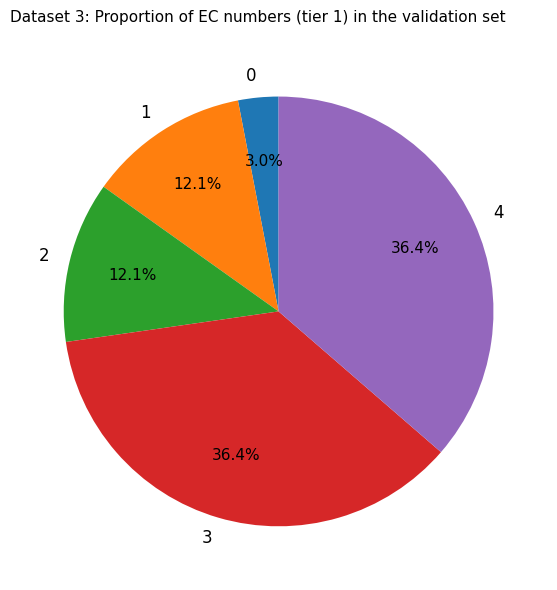

Does any single category account for the majority?

No